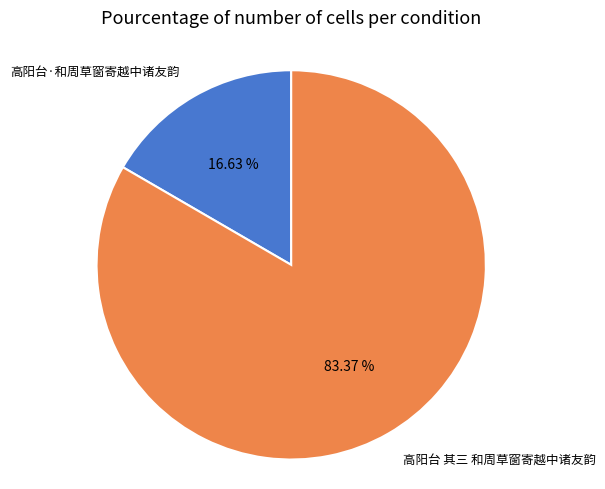

Count the number of slices in the pie.

2